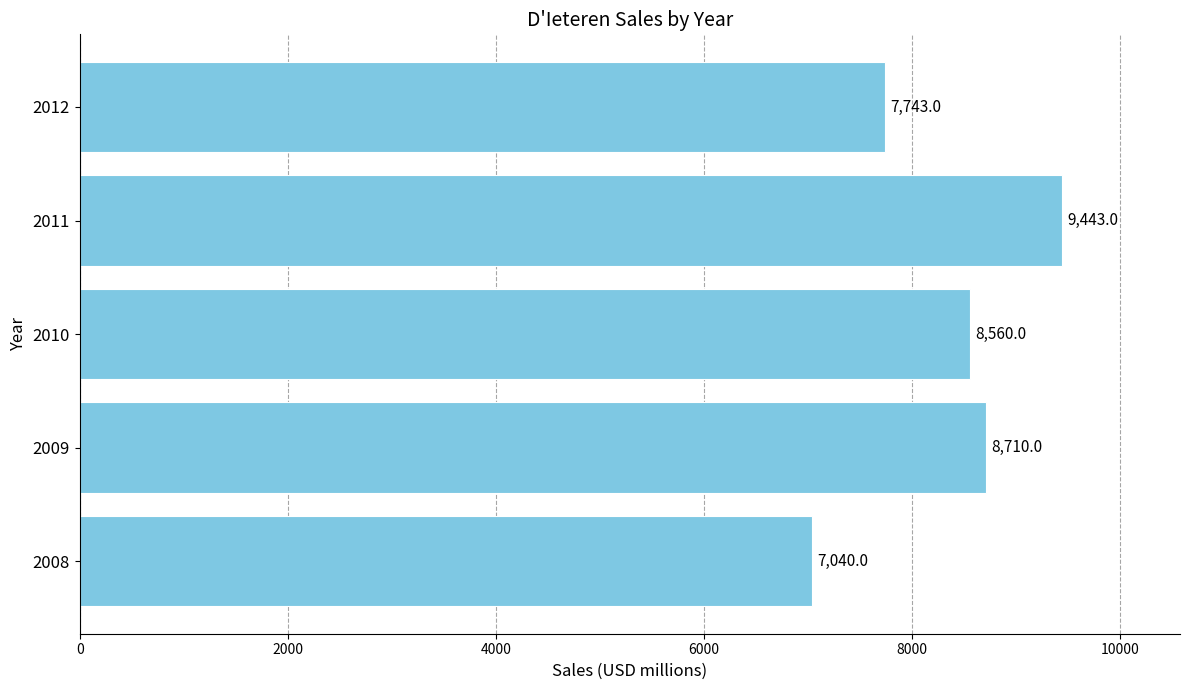

Does the chart contain stacked bars?

No